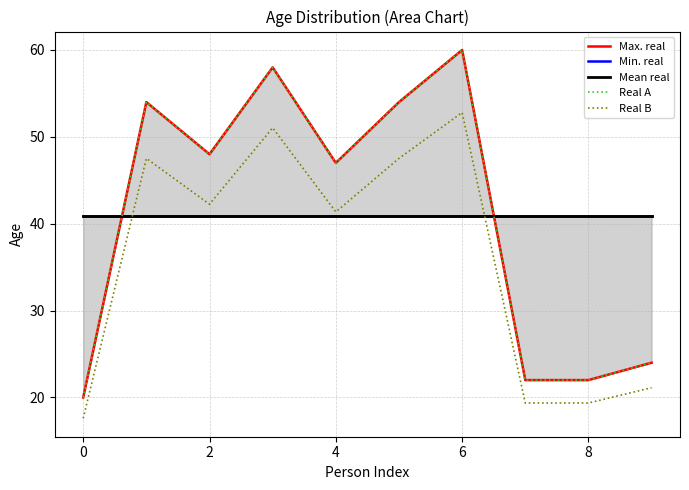

At how many categories does at least one series exceed 27?

10